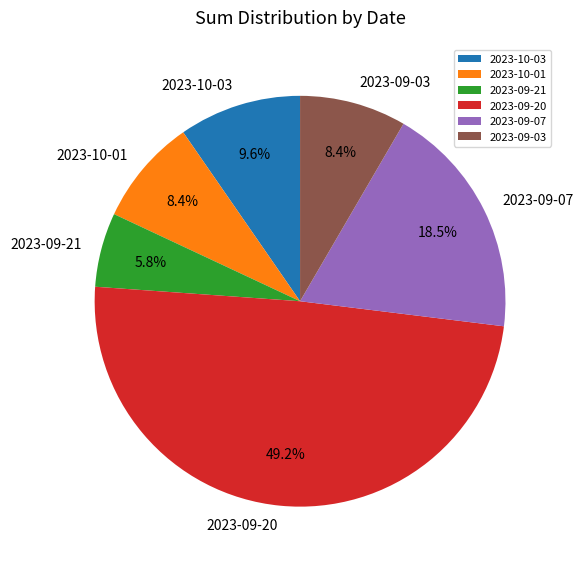

To the nearest percent, what percentage of the pie is 2023-10-03?

10%